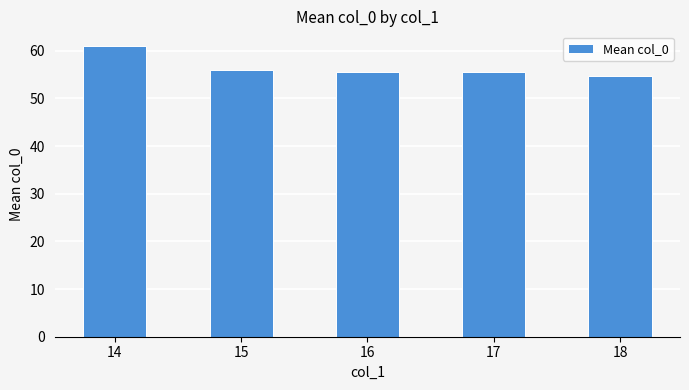

Reading left to right, transcribe all the data shown in this chart.

14=61.0	15=56.0	16=55.5	17=55.5	18=54.6